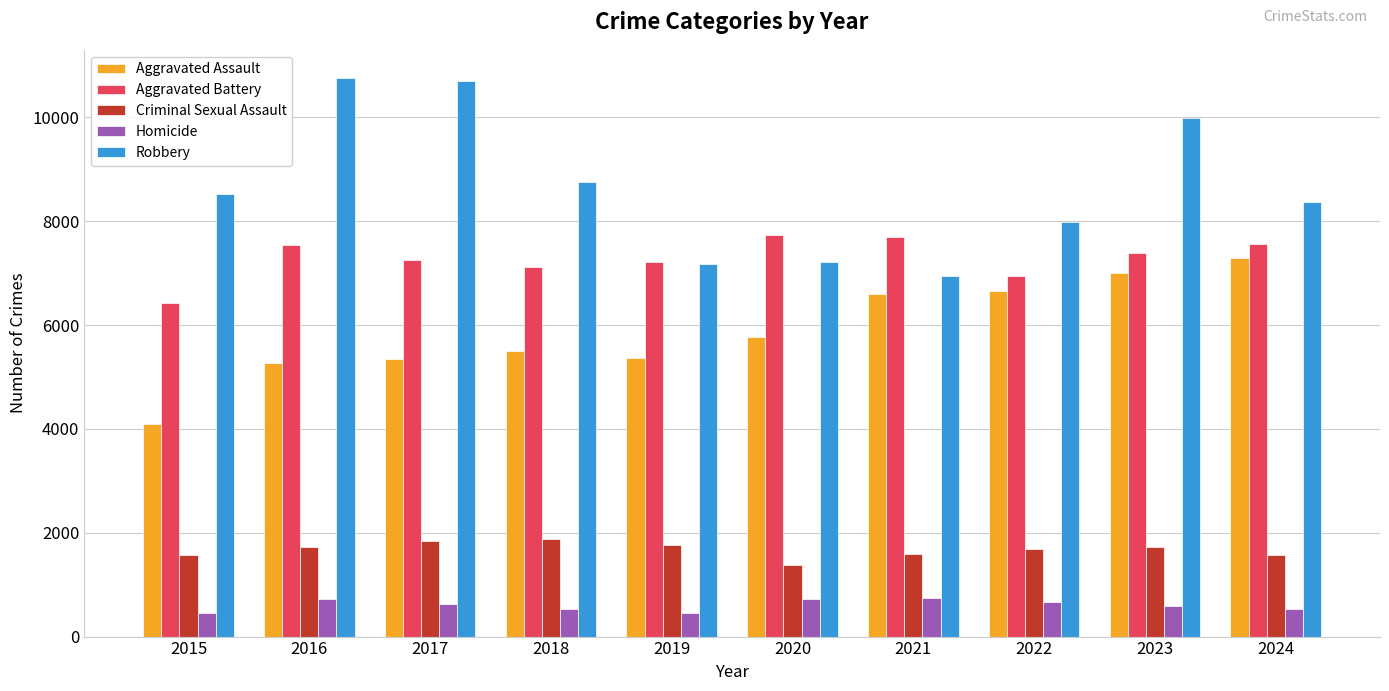

What is the difference between the maximum and minimum values in the Aggravated Battery series?

1309